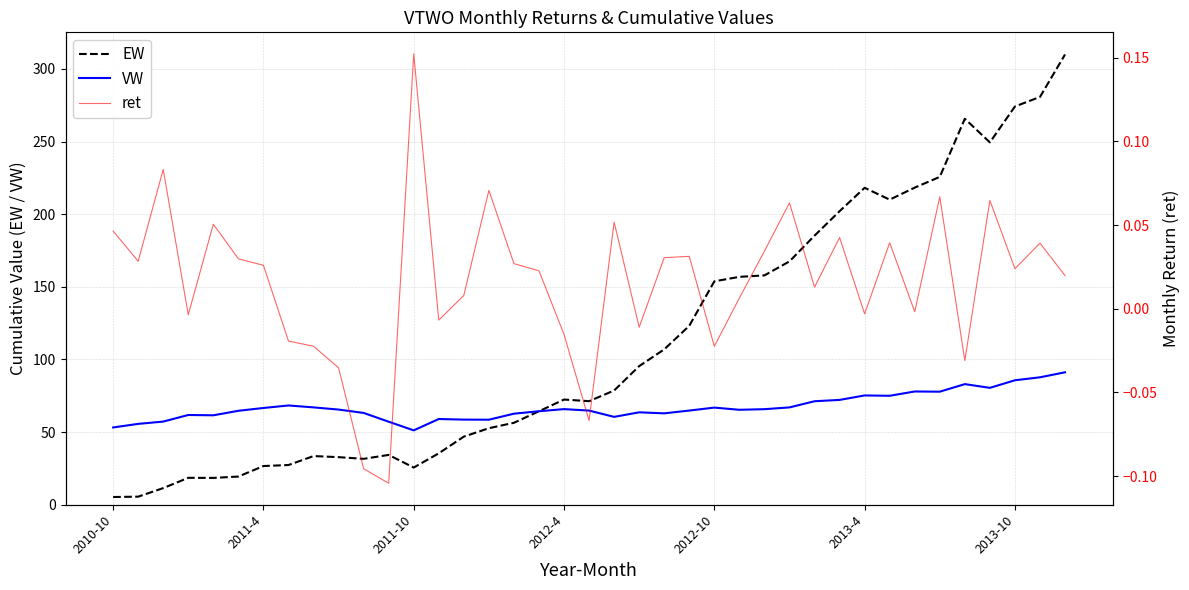

Is it true that VW equals 35.3 at 2011-10?

False